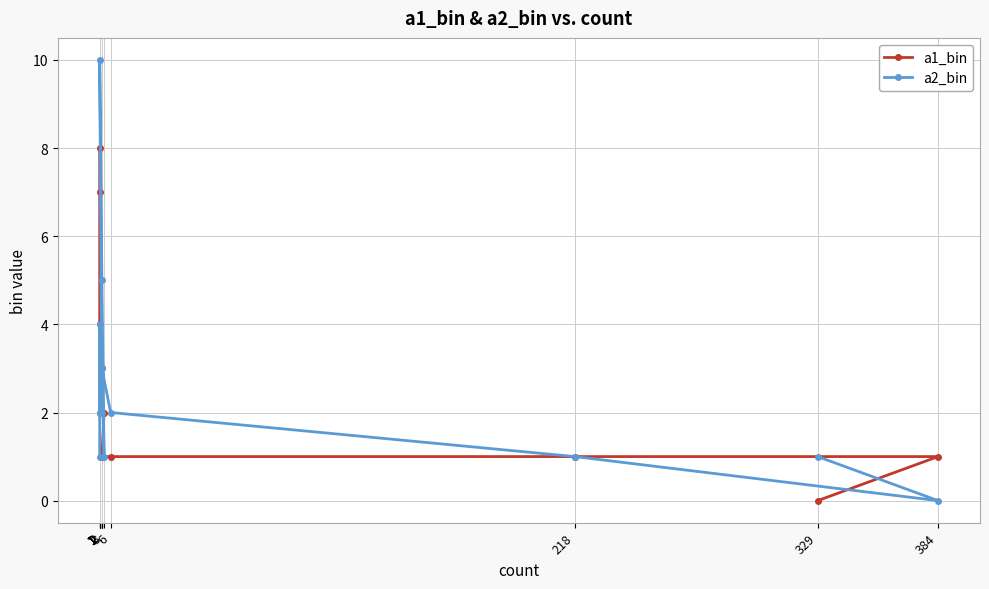

True or false: a1_bin has a value of 2 at 3.

True